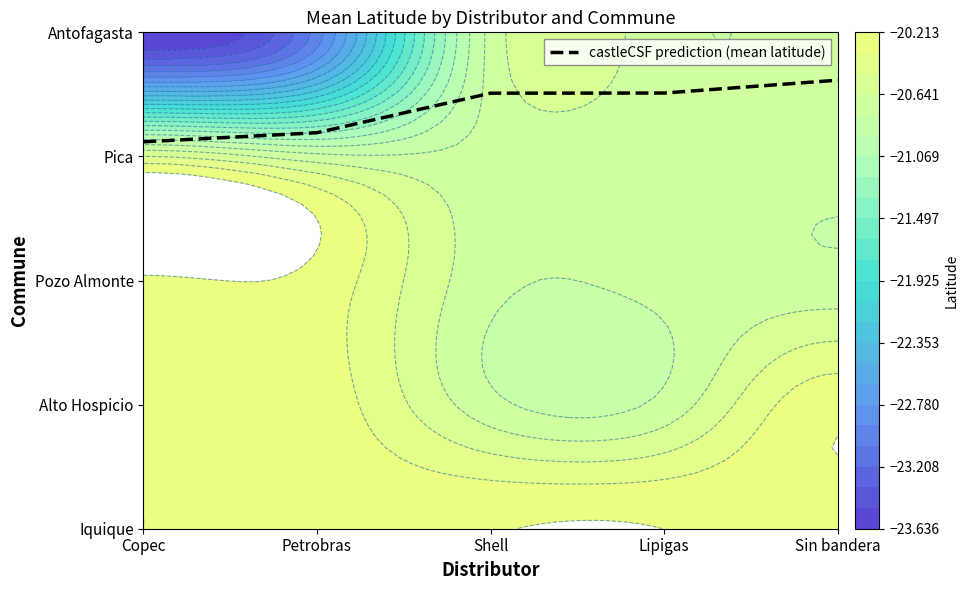

What is the change in value from Copec to Shell?

+0.4